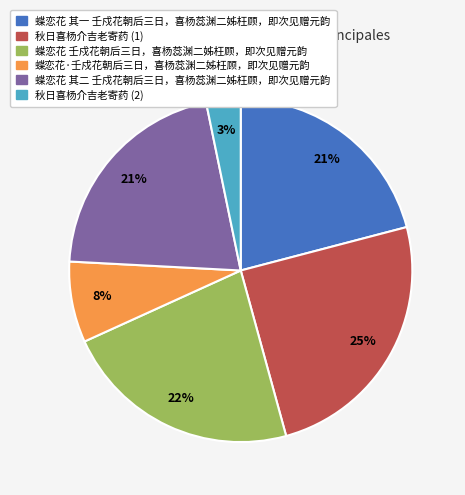

Between 蝶恋花 其二 壬戍花朝后三日，喜杨蕊渊二姊枉顾，即次见赠元韵 and 蝶恋花·壬戍花朝后三日，喜杨蕊渊二姊枉顾，即次见赠元韵, which is larger?

蝶恋花 其二 壬戍花朝后三日，喜杨蕊渊二姊枉顾，即次见赠元韵